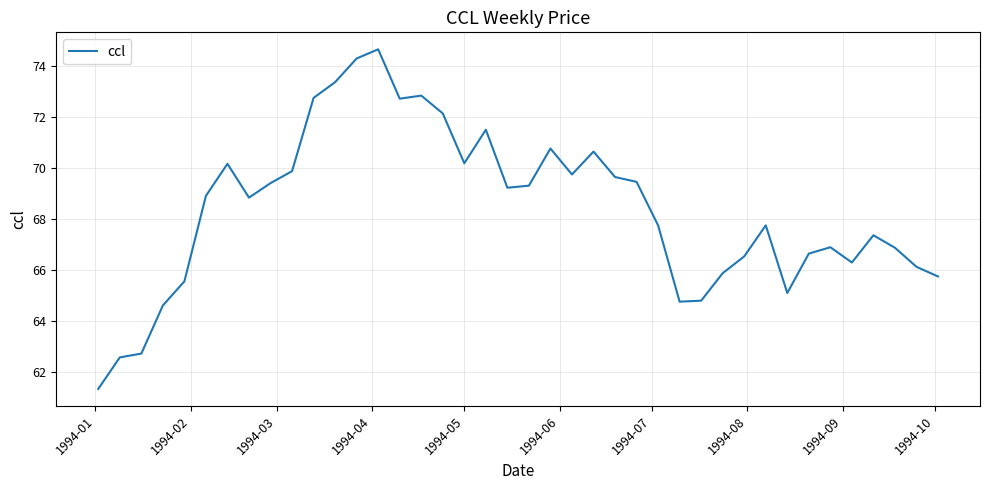

What is the minimum value shown in the chart?

61.3